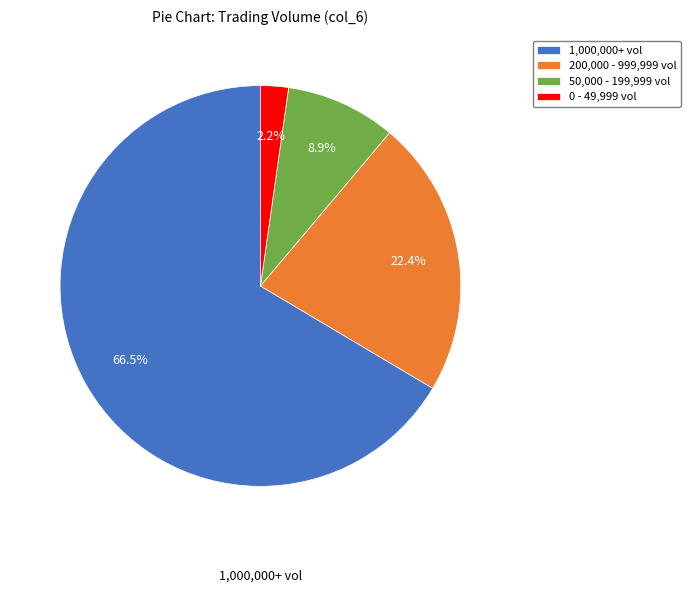

Do 0 - 49,999 vol and 1,000,000+ vol together represent more than half of the pie?

Yes